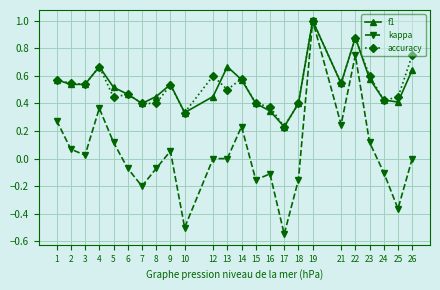

At which category is the sum across all series the highest?

19